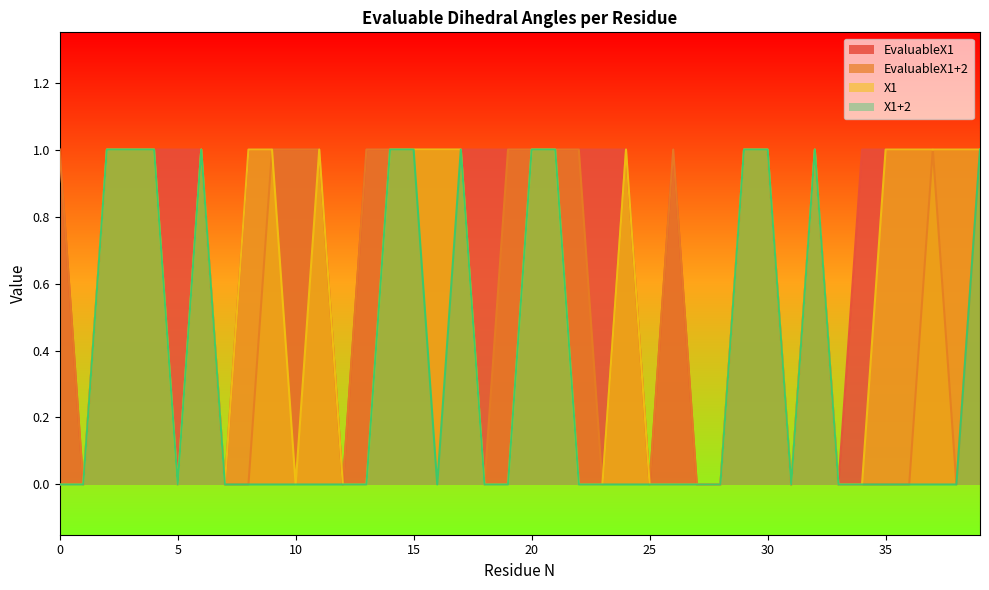

True or false: EvaluableX1+2 and EvaluableX1 intersect in this chart.

False